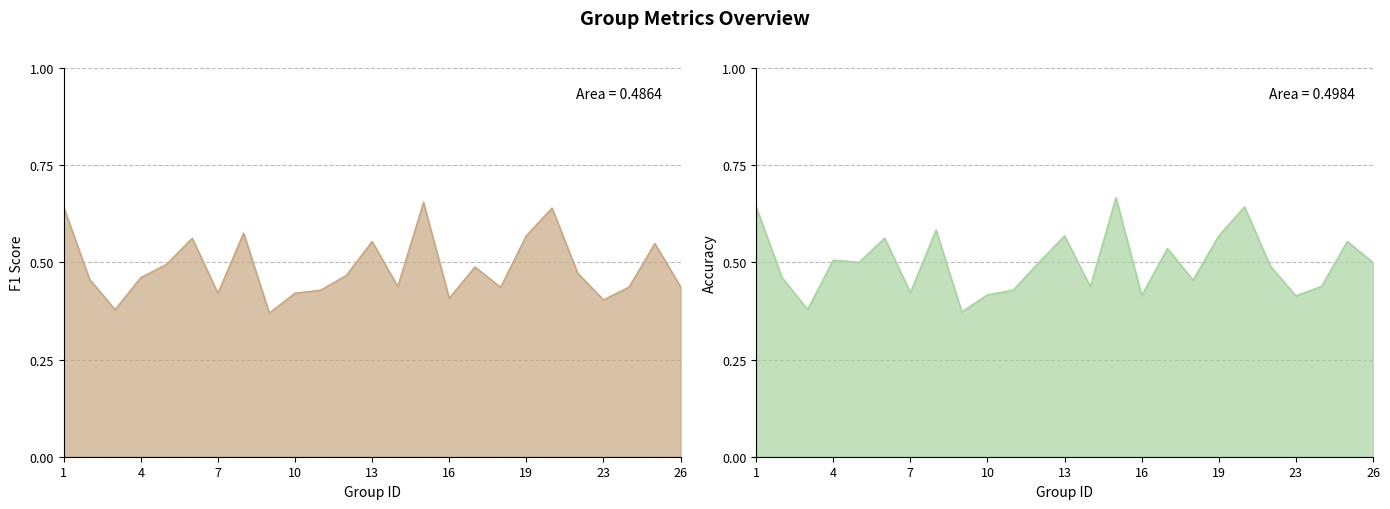

What value does the accuracy series have at 22?

0.5